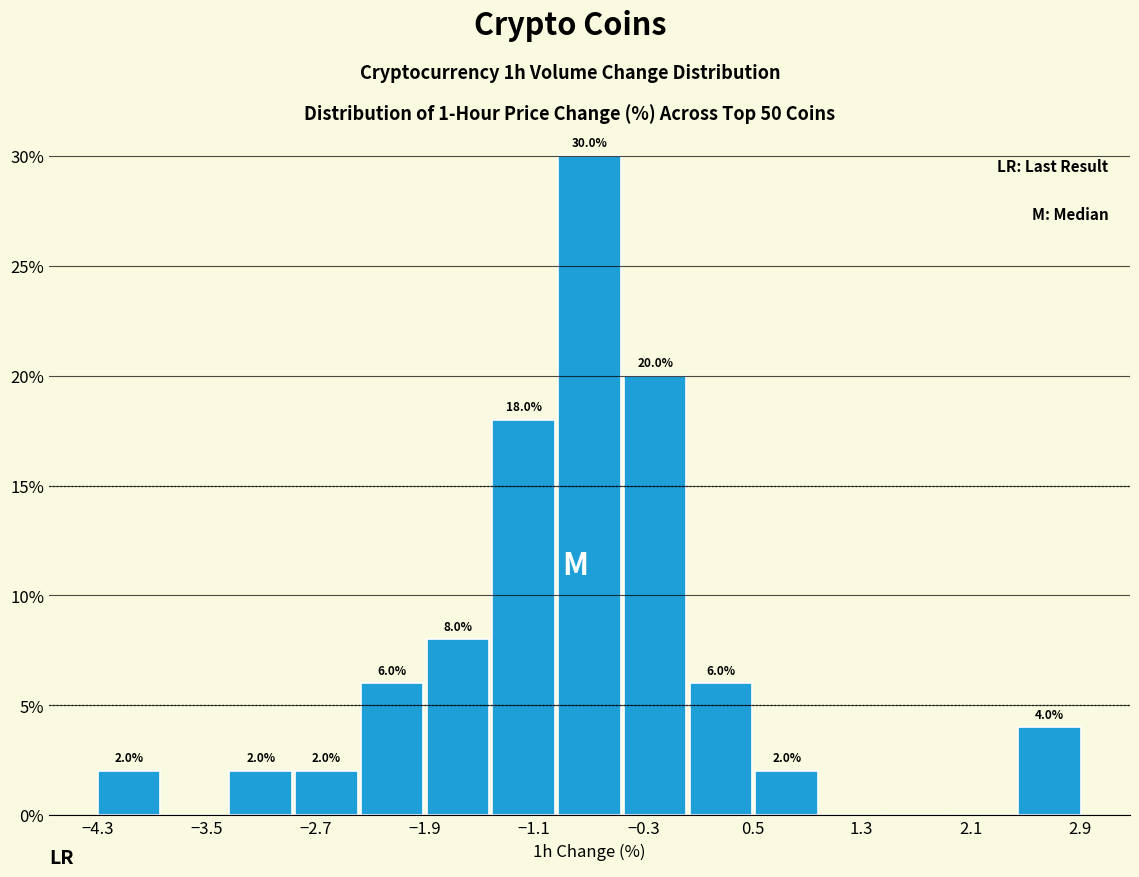

Which range on the x-axis has the tallest bar?

-0.9 to -0.5